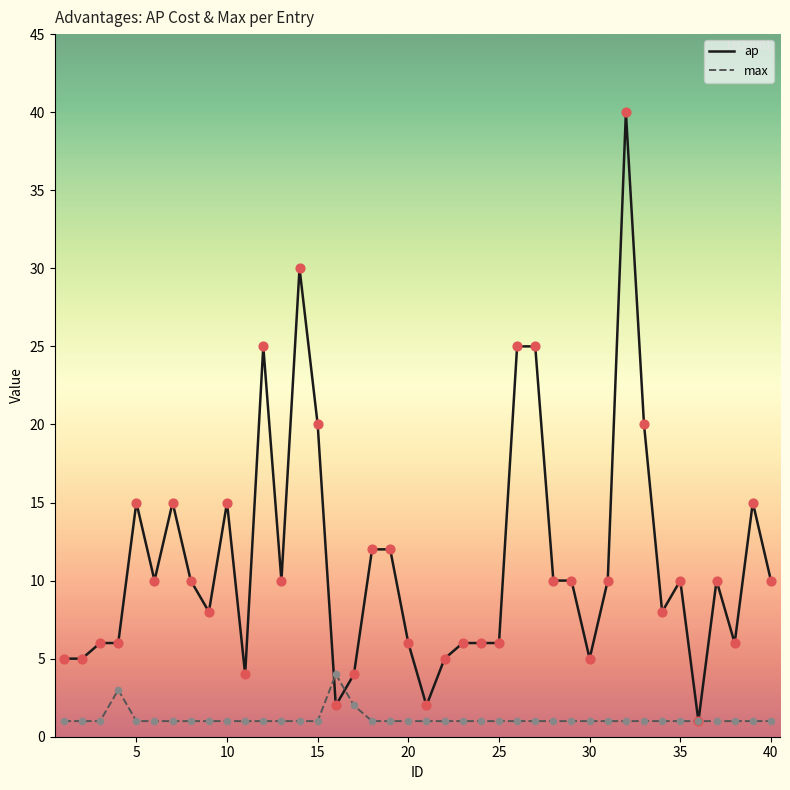

At how many categories does at least one series exceed 9?

22